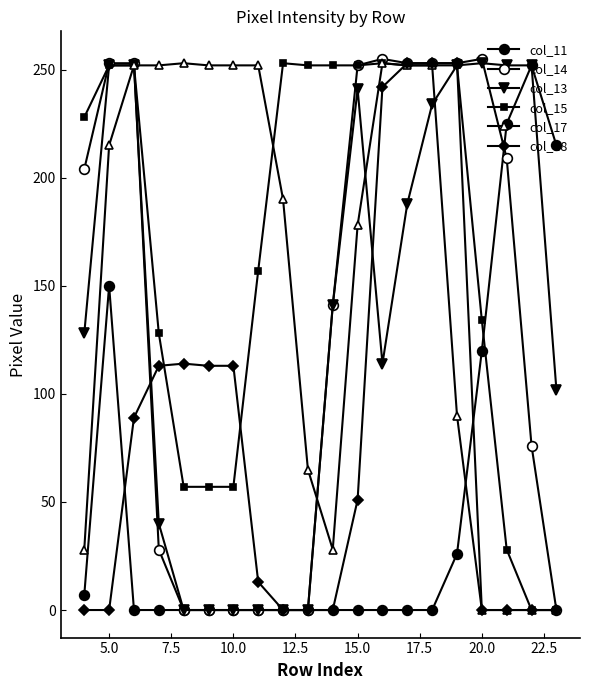

Reading left to right, transcribe all the data shown in this chart.

col_11: 7	150	0	0	0	0	0	0	0	0	0	0	0	0	0	26	120	225	252	215
col_14: 204	253	253	28	0	0	0	0	0	0	141	252	255	253	253	253	255	209	76	0
col_13: 128	252	252	40	0	0	0	0	0	0	141	241	114	188	234	252	253	252	252	102
col_15: 228	252	252	128	57	57	57	157	253	252	252	252	253	252	252	252	134	28	0	0
col_17: 28	215	252	252	253	252	252	252	190	65	28	178	253	252	252	90	0	0	0	0
col_18: 0	0	89	113	114	113	113	13	0	0	0	51	242	253	253	253	0	0	0	0